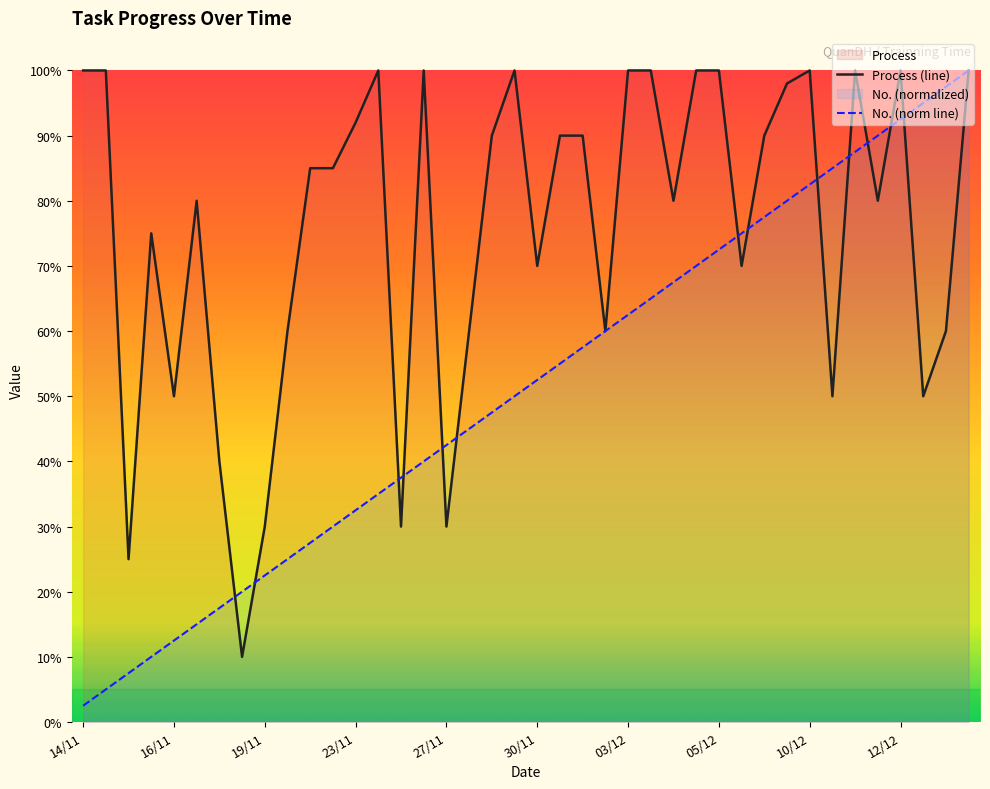

Which series has the largest range (max minus min)?

No. (norm line)